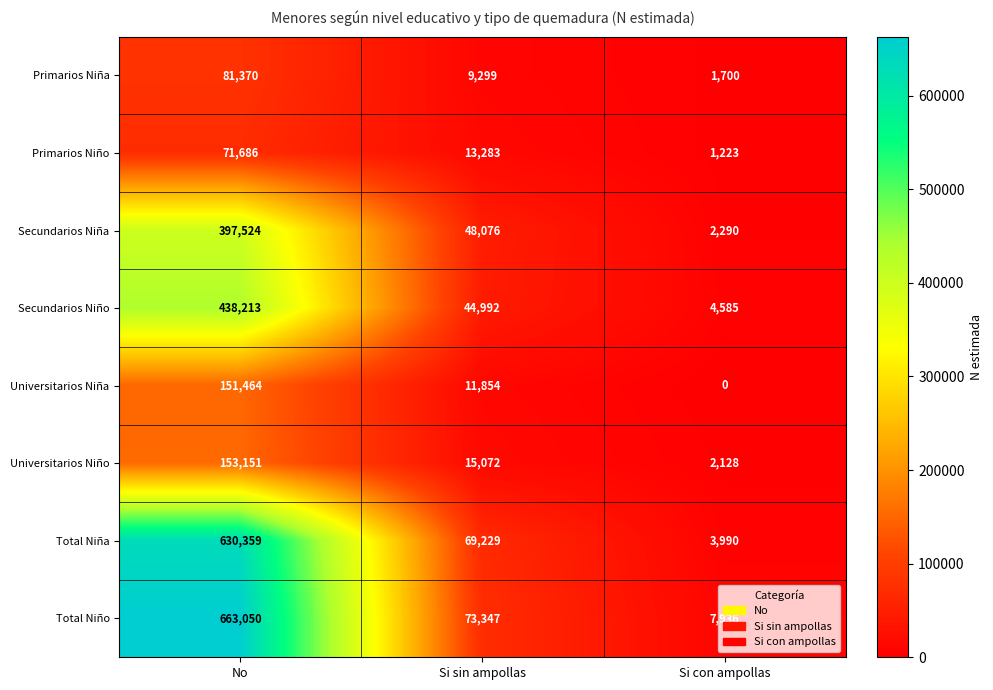

Where does the Total Niña series first go above 69229?

No